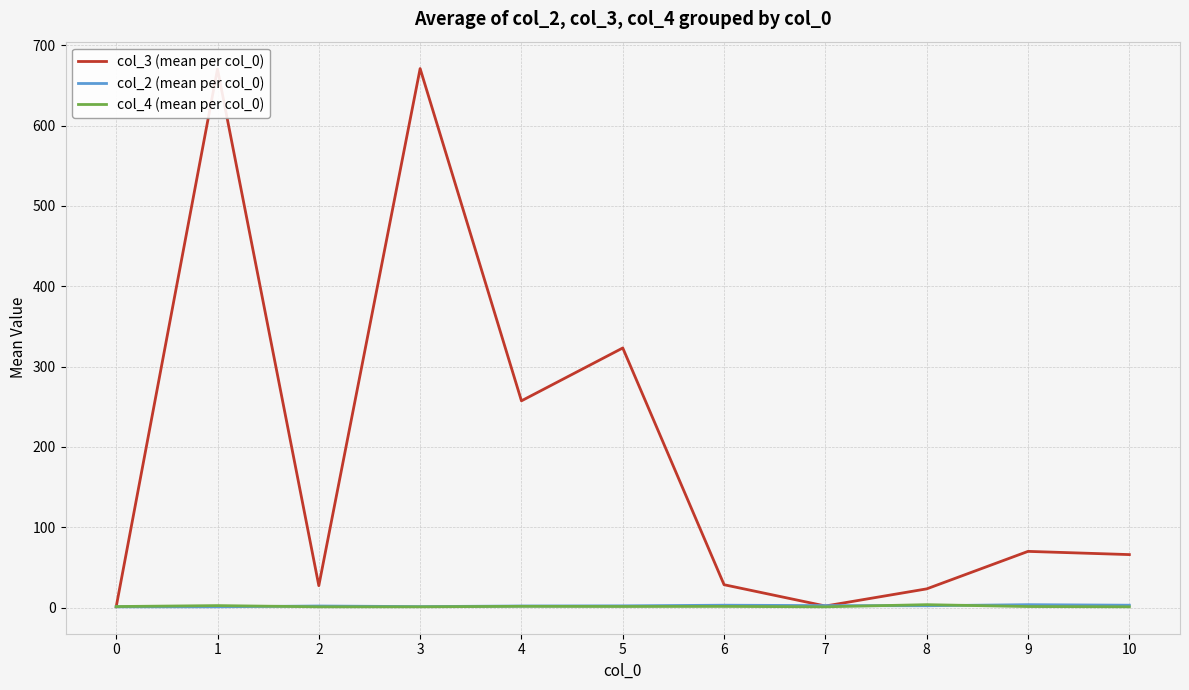

Which series has the widest spread of values?

col_3 (mean per col_0)